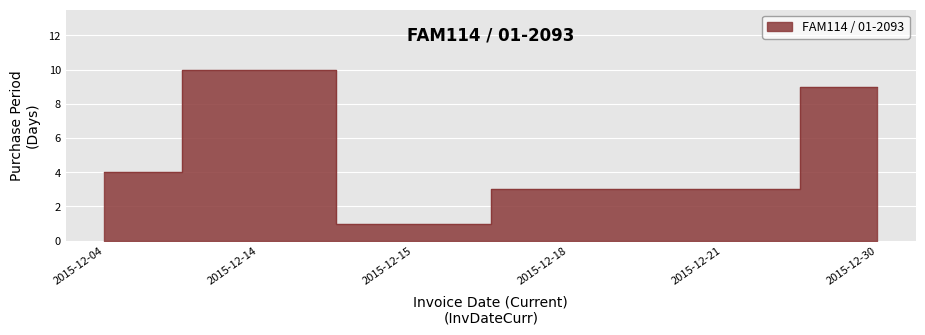

Where is the first local maximum?

2015-12-14